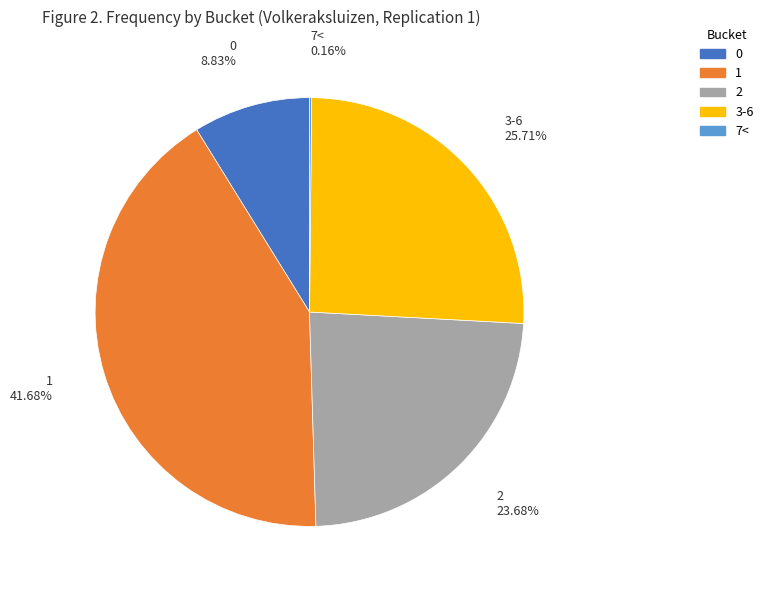

Is there a majority slice in this chart?

No